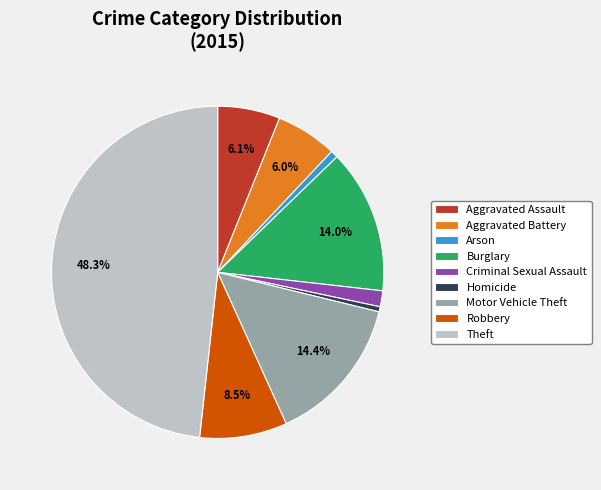

Which category has the biggest portion of the pie?

Theft